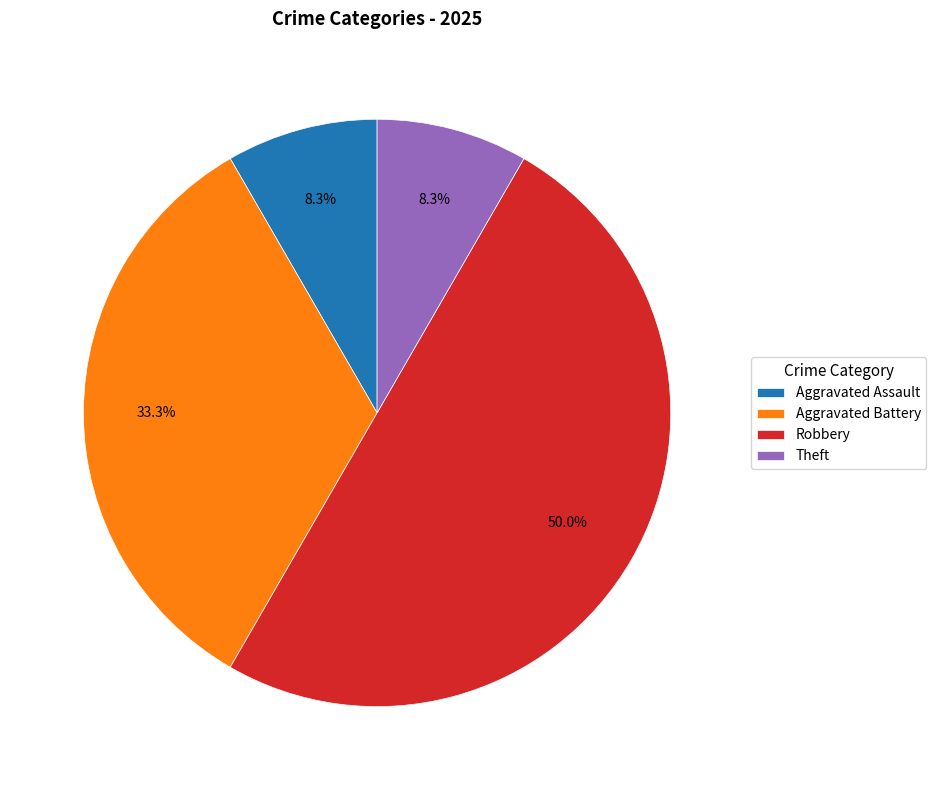

To the nearest percent, what portion does Aggravated Battery represent?

33%